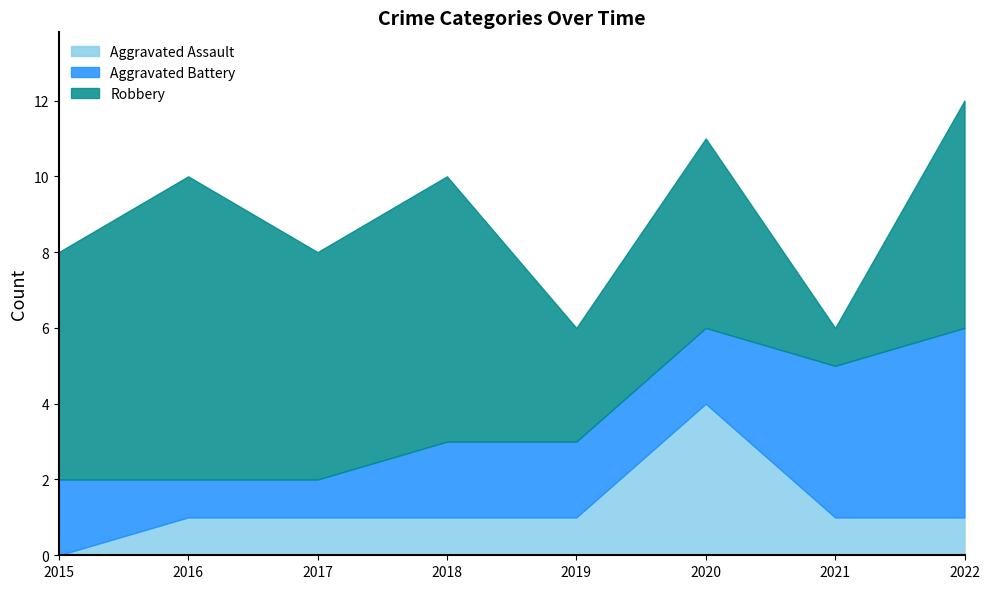

At how many categories does at least one series exceed 5?

5